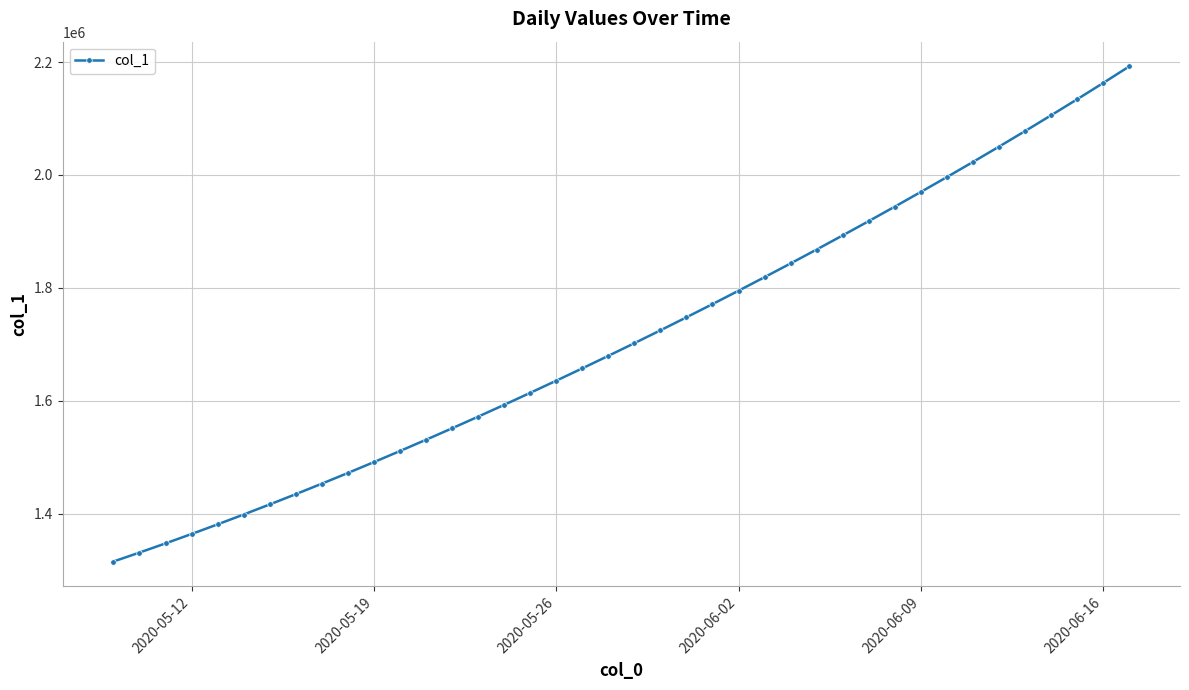

What is the greatest value displayed?

2192182.2